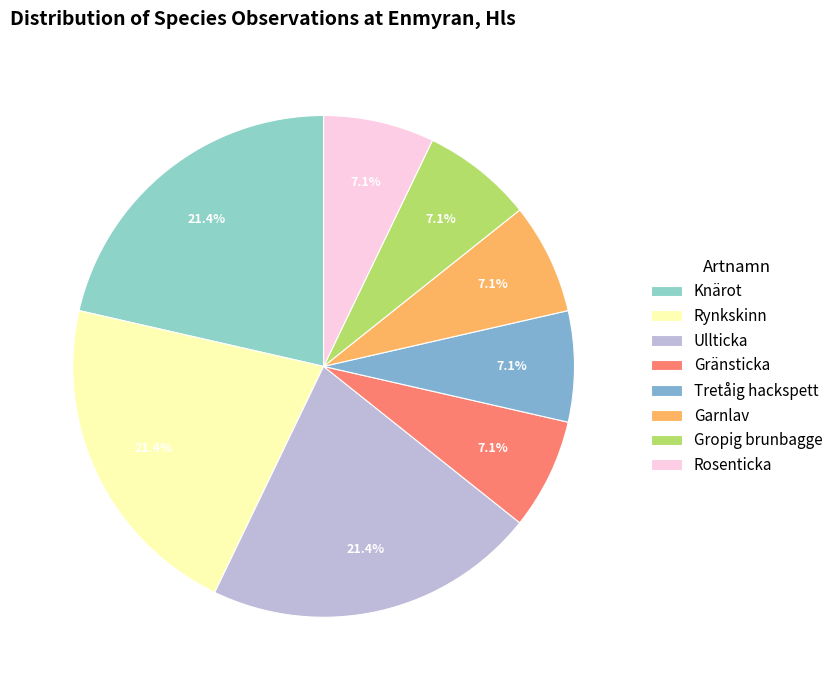

How many slices are in this pie chart?

8